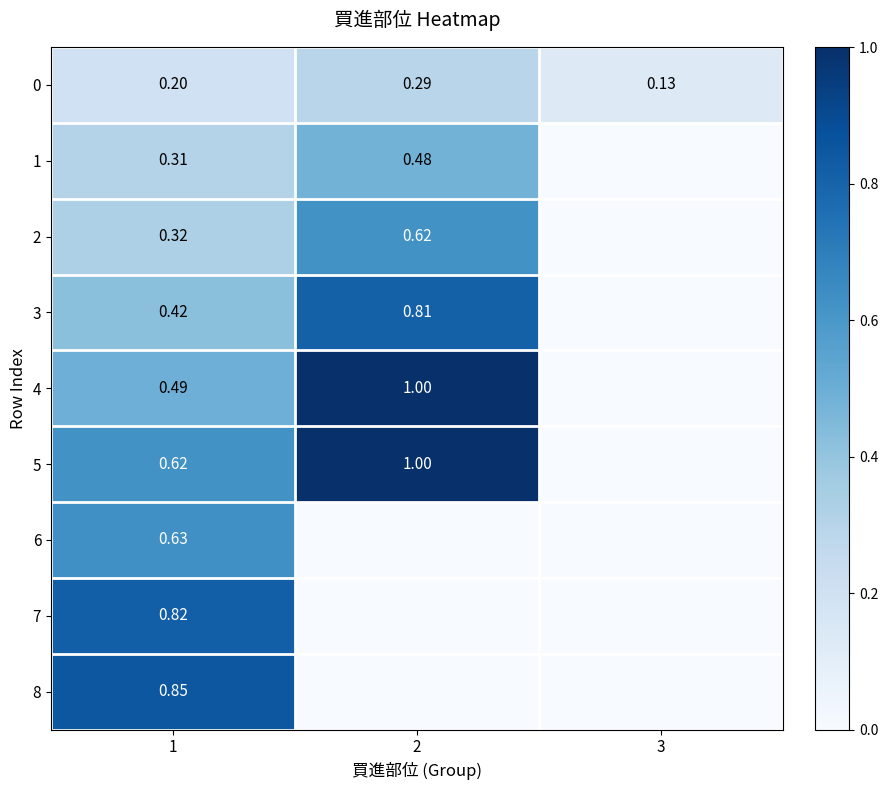

List the series in order of their peak value, highest first.

5, 4, 8, 7, 3, 6, 2, 1, 0